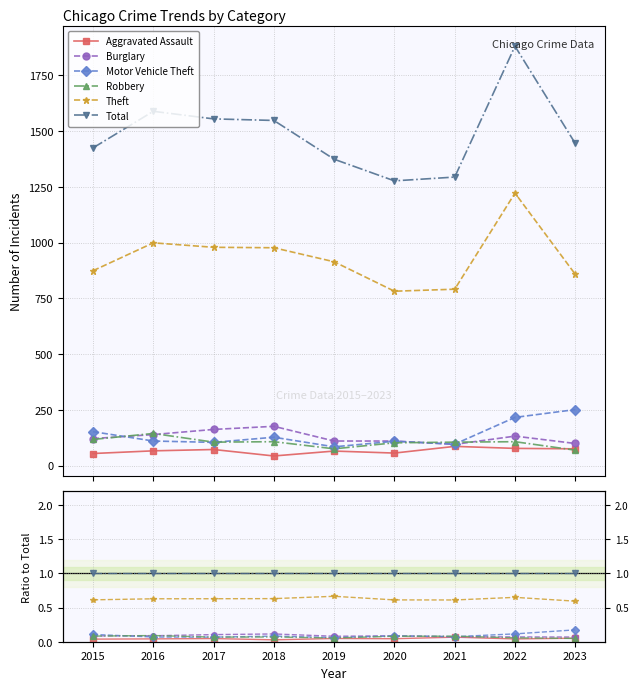

True or false: Motor Vehicle Theft has more than 2 interior local peaks.

False